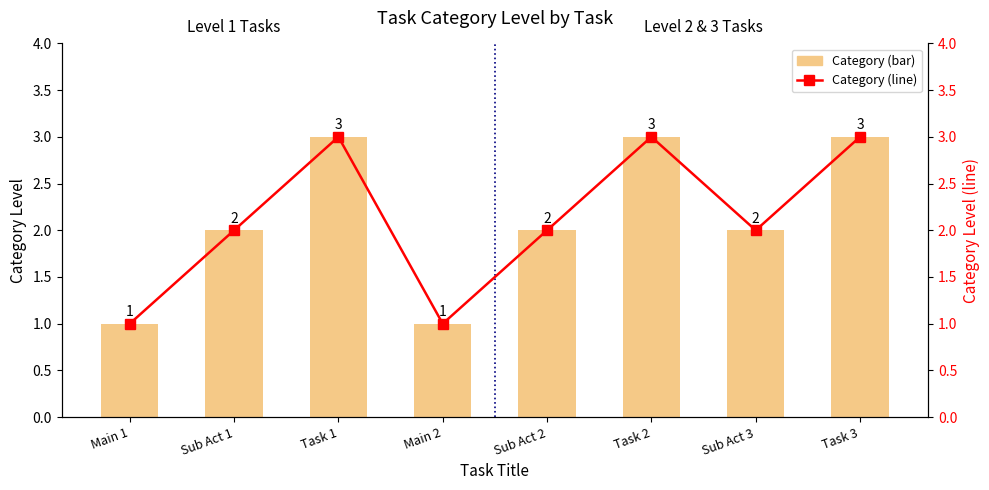

The Category (line) series shows 4 at Sub Act 2. True or false?

False